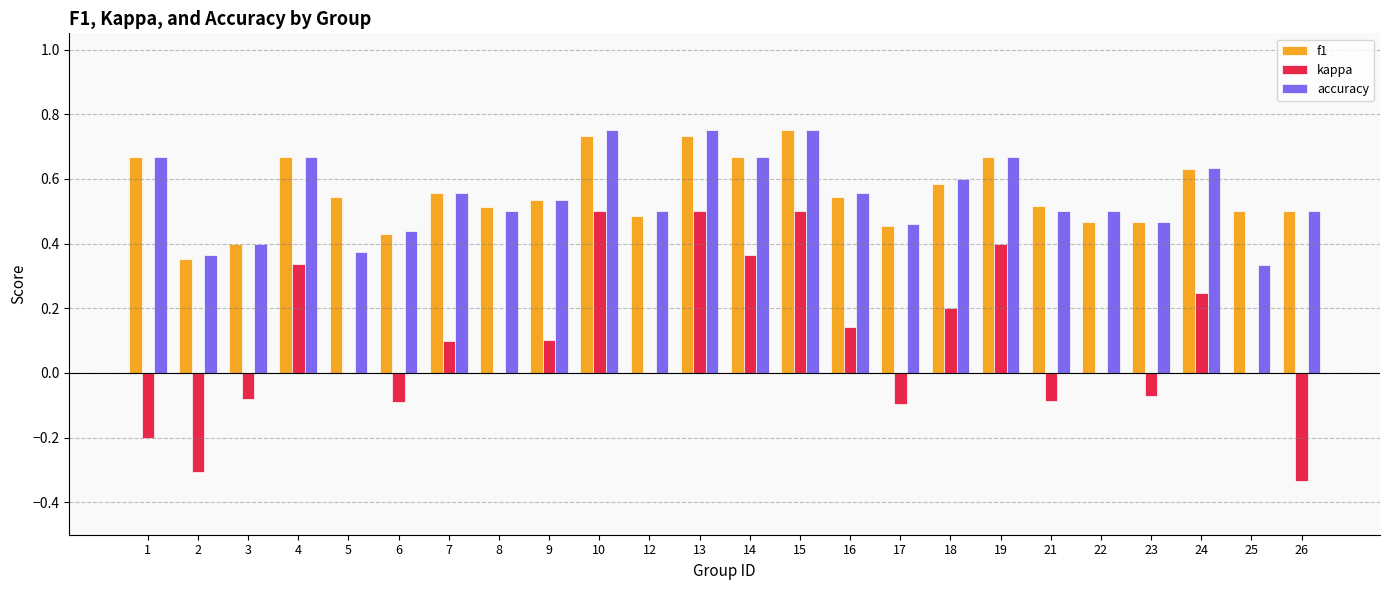

How many data points does each series have?

24